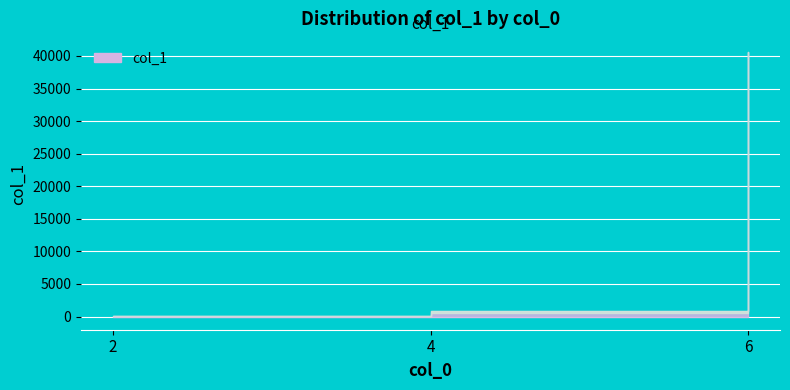

What is the difference between the values at 6 and 4?

39699